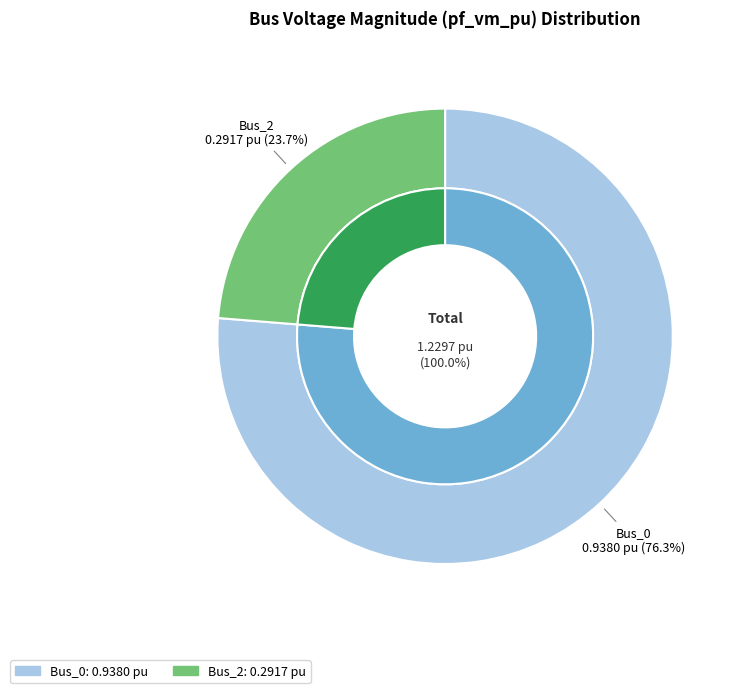

Which category has the smallest portion of the pie?

Bus_2